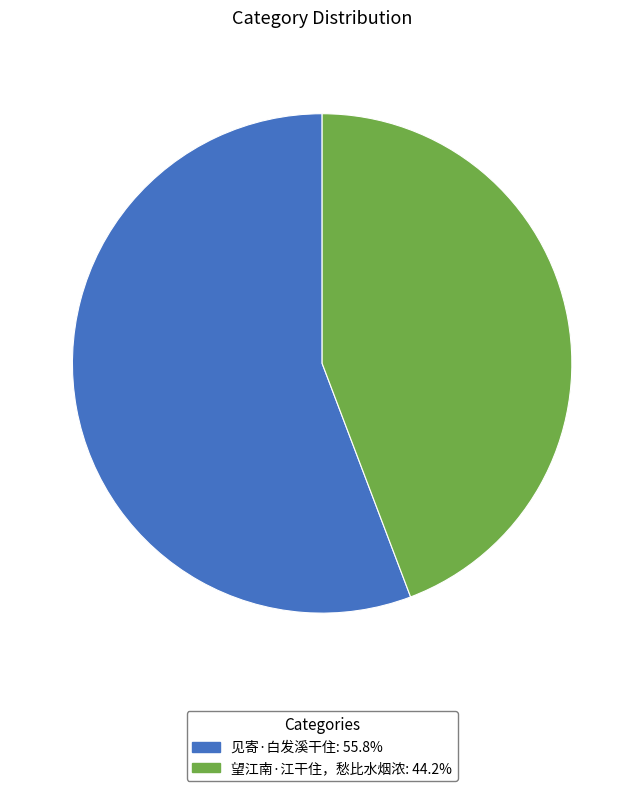

Which has a higher value, 见寄·白发溪干住 or 望江南·江干住，愁比水烟浓?

见寄·白发溪干住